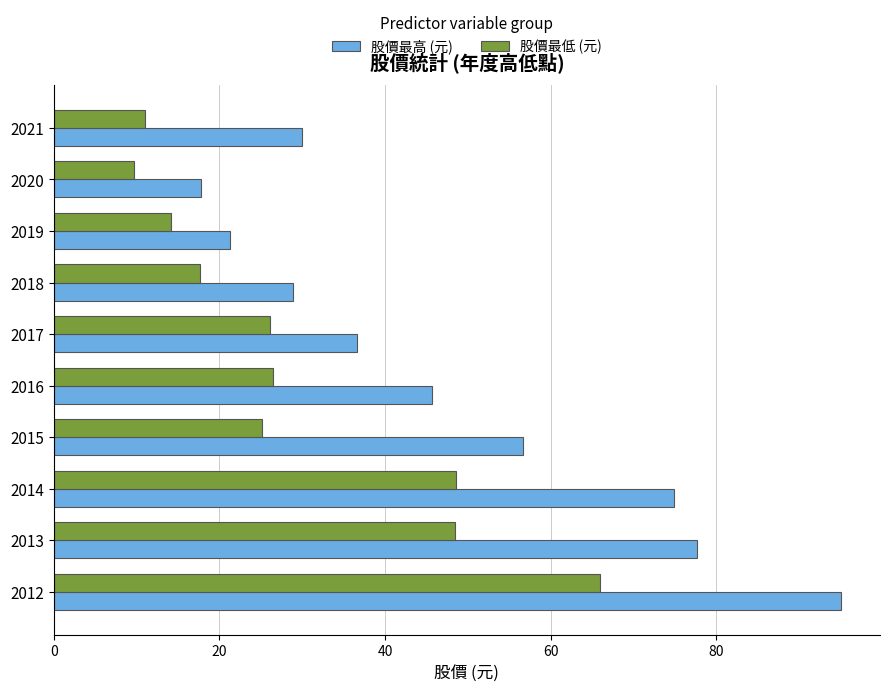

What is the greatest value displayed?

95.0